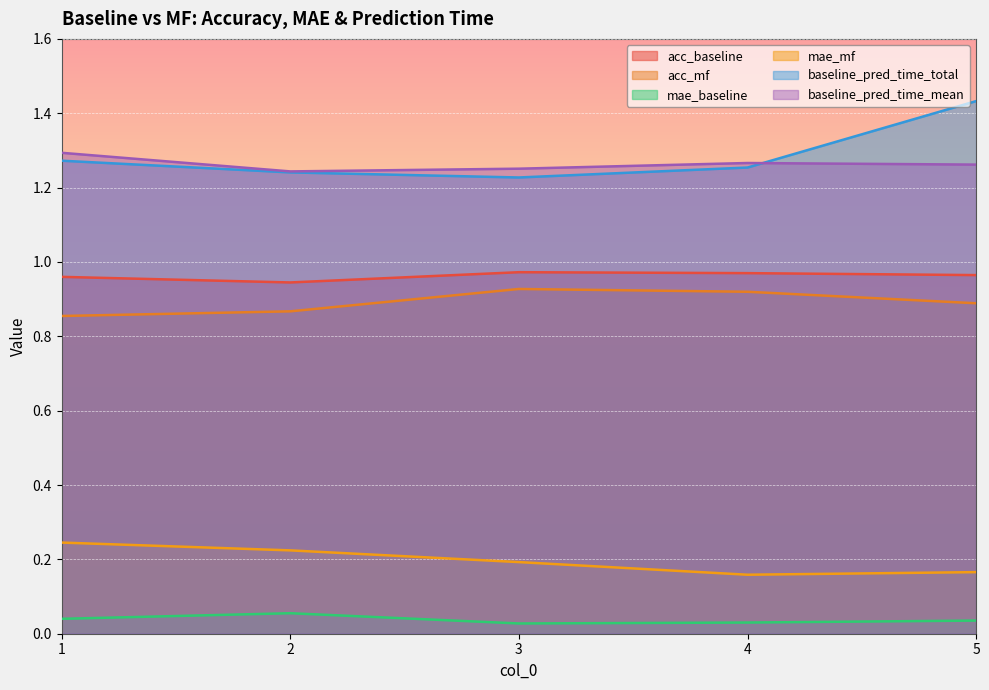

What is the sum of all baseline_pred_time_mean values?

6.3